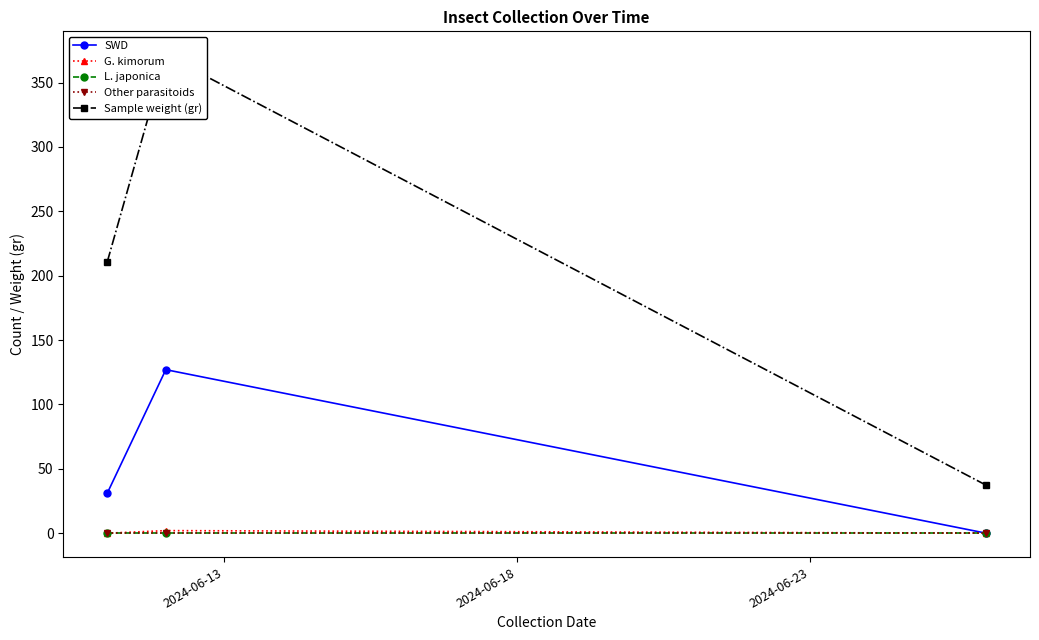

What is the total value across all series at 2024-06-23?

37.3